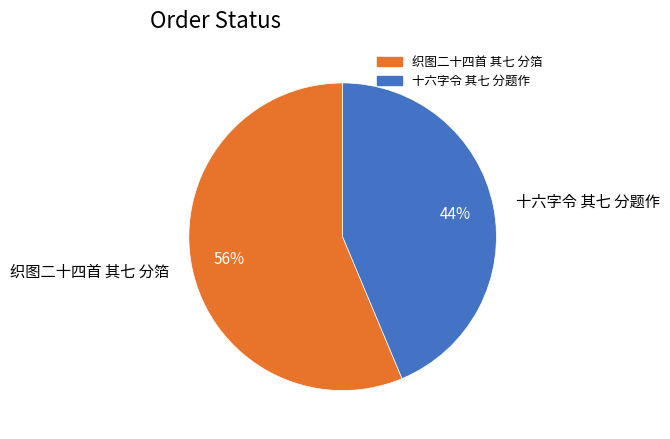

Rank the categories by value from lowest to highest.

十六字令 其七 分题作, 织图二十四首 其七 分箔